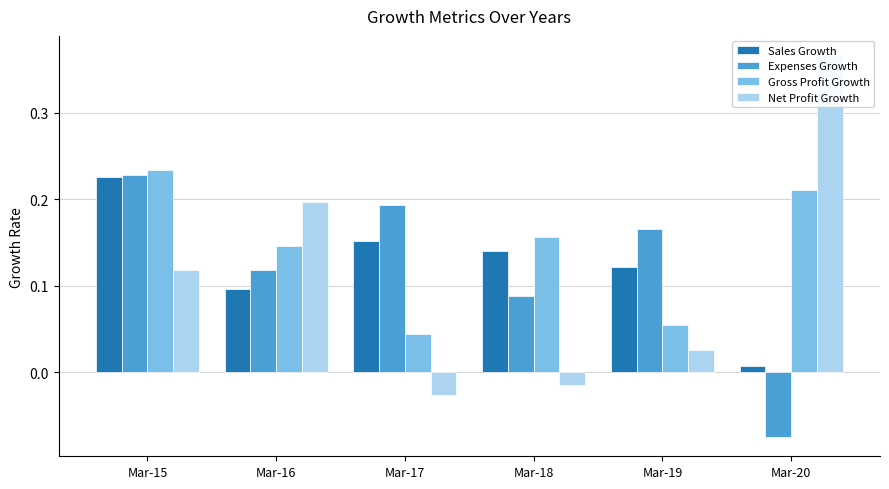

What is the difference between the highest and lowest values at Mar-20?

0.4